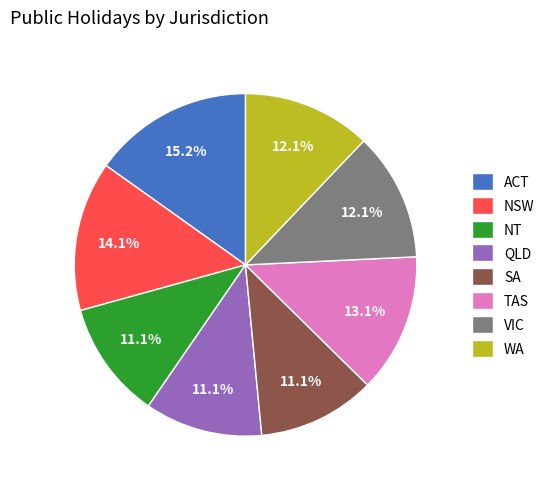

What portion of the pie excludes WA?

87.9%